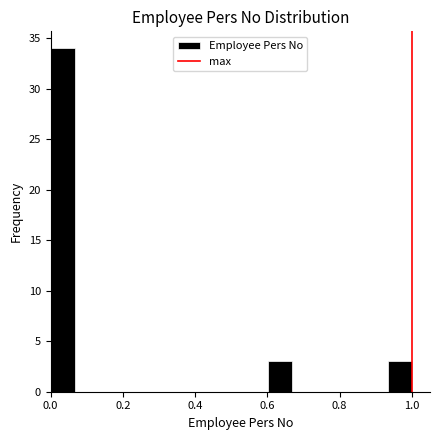

Read against the x-axis, roughly where is the centre of the tallest bar?

0.04